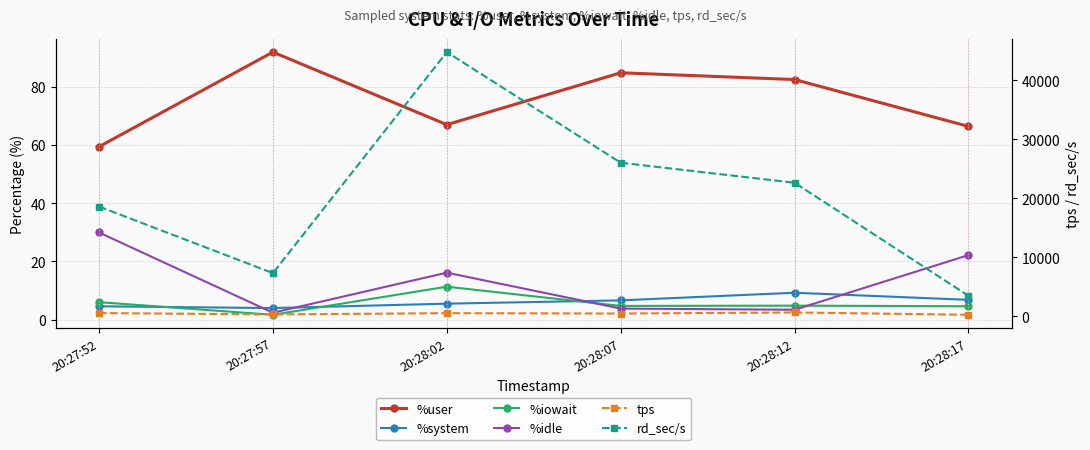

Which category has the highest value across all series?

20:28:02